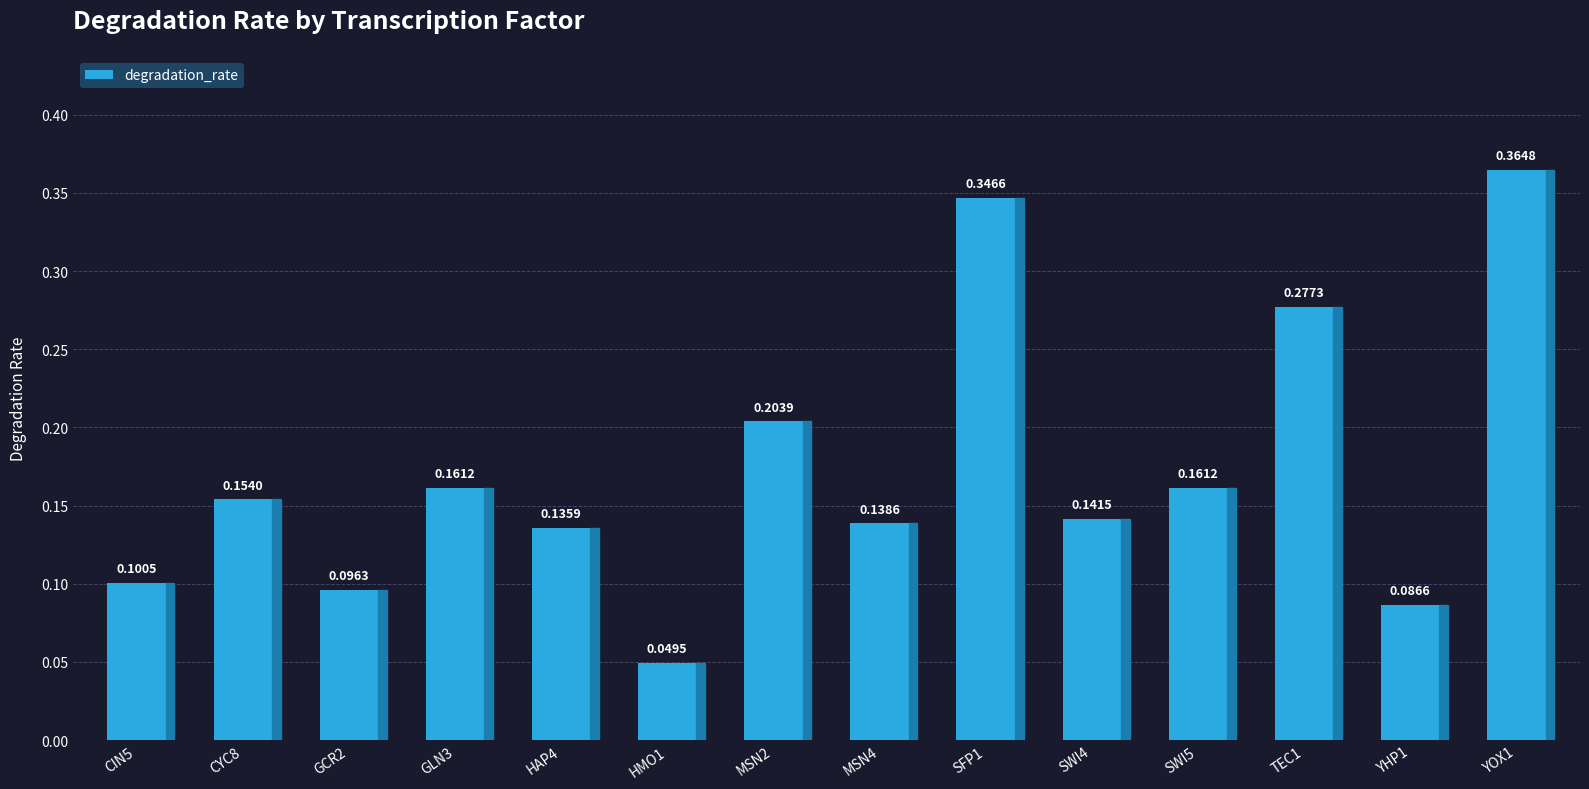

What is the label of the 8th bar from the left?

MSN4